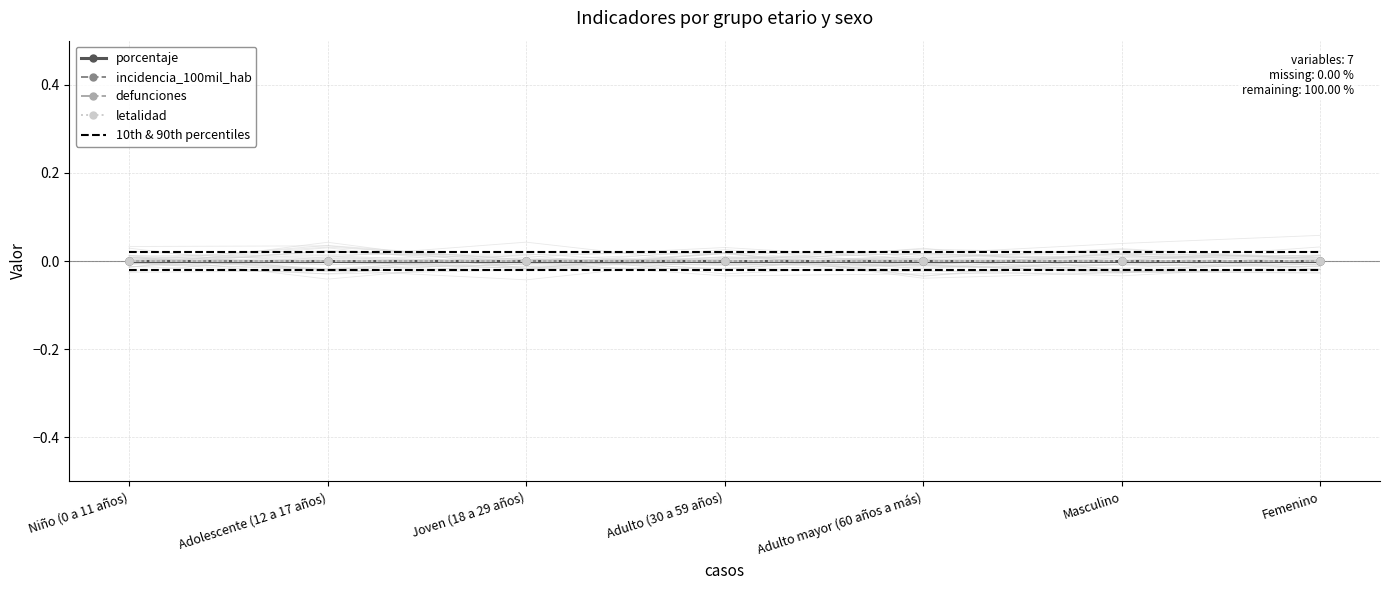

Which series has the largest range (max minus min)?

porcentaje